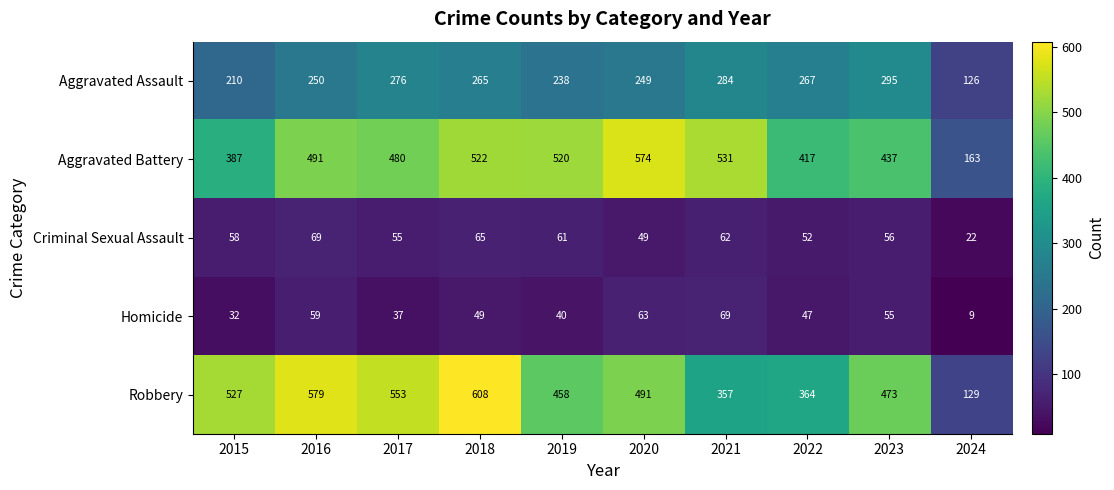

What is the lowest value of the Criminal Sexual Assault series?

22